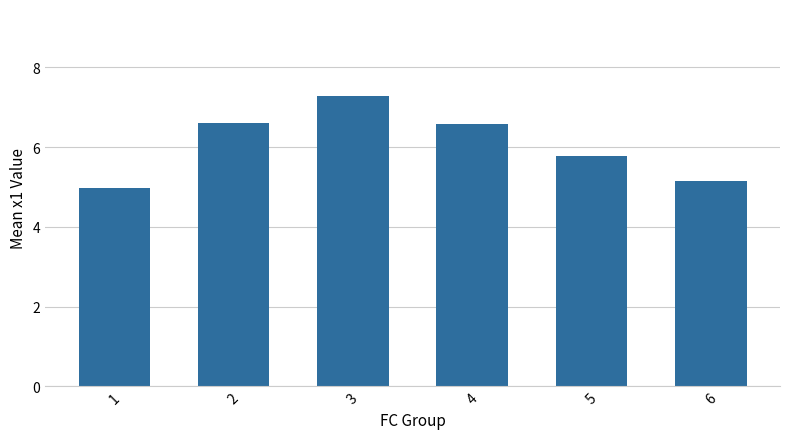

Which category has the lowest value across all series?

1